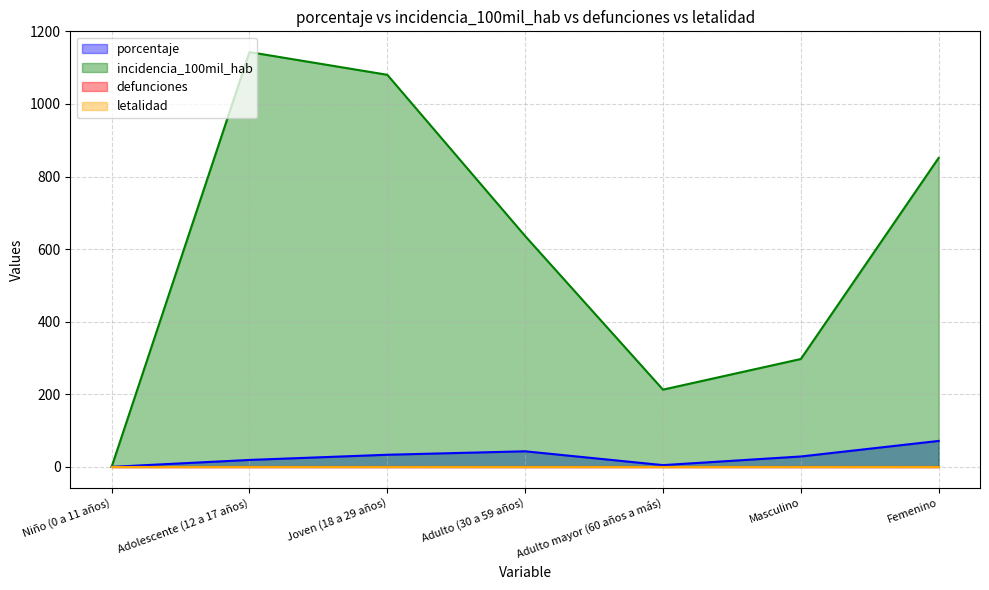

How many data points in porcentaje are above 28?

4